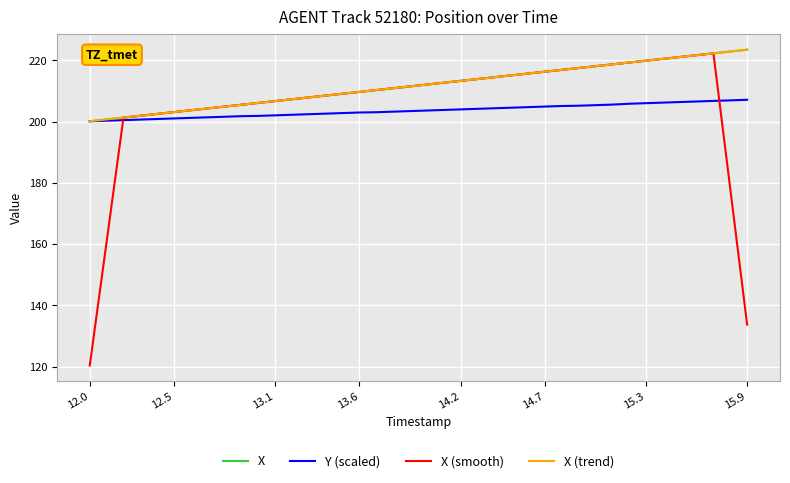

What is the maximum value shown in the chart?

223.5